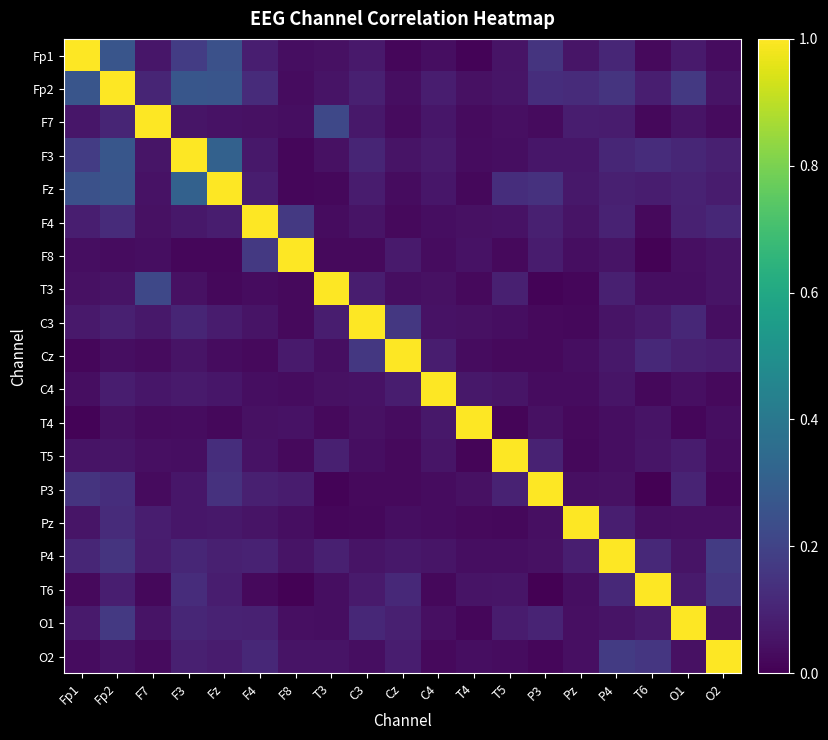

Reading right to left, transcribe all the data shown in this chart.

Fp1: O2=0.0	O1=0.1	T6=0.0	P4=0.1	Pz=0.1	P3=0.2	T5=0.1	T4=0.0	C4=0.0	Cz=0.0	C3=0.1	T3=0.0	F8=0.0	F4=0.1	Fz=0.2	F3=0.2	F7=0.1	Fp2=0.3	Fp1=1.0
Fp2: O2=0.1	O1=0.2	T6=0.1	P4=0.2	Pz=0.1	P3=0.1	T5=0.1	T4=0.0	C4=0.1	Cz=0.0	C3=0.1	T3=0.1	F8=0.0	F4=0.1	Fz=0.3	F3=0.3	F7=0.1	Fp2=1.0	Fp1=0.3
F7: O2=0.0	O1=0.1	T6=0.0	P4=0.1	Pz=0.1	P3=0.0	T5=0.0	T4=0.0	C4=0.1	Cz=0.0	C3=0.1	T3=0.2	F8=0.0	F4=0.0	Fz=0.0	F3=0.1	F7=1.0	Fp2=0.1	Fp1=0.1
F3: O2=0.1	O1=0.1	T6=0.1	P4=0.1	Pz=0.1	P3=0.1	T5=0.0	T4=0.0	C4=0.1	Cz=0.1	C3=0.1	T3=0.0	F8=0.0	F4=0.1	Fz=0.3	F3=1.0	F7=0.1	Fp2=0.3	Fp1=0.2
Fz: O2=0.1	O1=0.1	T6=0.1	P4=0.1	Pz=0.1	P3=0.1	T5=0.1	T4=0.0	C4=0.1	Cz=0.0	C3=0.1	T3=0.0	F8=0.0	F4=0.1	Fz=1.0	F3=0.3	F7=0.0	Fp2=0.3	Fp1=0.2
F4: O2=0.1	O1=0.1	T6=0.0	P4=0.1	Pz=0.1	P3=0.1	T5=0.0	T4=0.0	C4=0.0	Cz=0.0	C3=0.1	T3=0.0	F8=0.2	F4=1.0	Fz=0.1	F3=0.1	F7=0.0	Fp2=0.1	Fp1=0.1
F8: O2=0.1	O1=0.0	T6=0.0	P4=0.1	Pz=0.0	P3=0.1	T5=0.0	T4=0.0	C4=0.0	Cz=0.1	C3=0.0	T3=0.0	F8=1.0	F4=0.2	Fz=0.0	F3=0.0	F7=0.0	Fp2=0.0	Fp1=0.0
T3: O2=0.1	O1=0.0	T6=0.0	P4=0.1	Pz=0.0	P3=0.0	T5=0.1	T4=0.0	C4=0.0	Cz=0.0	C3=0.1	T3=1.0	F8=0.0	F4=0.0	Fz=0.0	F3=0.0	F7=0.2	Fp2=0.1	Fp1=0.0
C3: O2=0.0	O1=0.1	T6=0.1	P4=0.1	Pz=0.0	P3=0.0	T5=0.0	T4=0.0	C4=0.0	Cz=0.2	C3=1.0	T3=0.1	F8=0.0	F4=0.1	Fz=0.1	F3=0.1	F7=0.1	Fp2=0.1	Fp1=0.1
Cz: O2=0.1	O1=0.1	T6=0.1	P4=0.1	Pz=0.0	P3=0.0	T5=0.0	T4=0.0	C4=0.1	Cz=1.0	C3=0.2	T3=0.0	F8=0.1	F4=0.0	Fz=0.0	F3=0.1	F7=0.0	Fp2=0.0	Fp1=0.0
C4: O2=0.0	O1=0.0	T6=0.0	P4=0.1	Pz=0.0	P3=0.0	T5=0.1	T4=0.1	C4=1.0	Cz=0.1	C3=0.0	T3=0.0	F8=0.0	F4=0.0	Fz=0.1	F3=0.1	F7=0.1	Fp2=0.1	Fp1=0.0
T4: O2=0.0	O1=0.0	T6=0.1	P4=0.0	Pz=0.0	P3=0.0	T5=0.0	T4=1.0	C4=0.1	Cz=0.0	C3=0.0	T3=0.0	F8=0.0	F4=0.0	Fz=0.0	F3=0.0	F7=0.0	Fp2=0.0	Fp1=0.0
T5: O2=0.0	O1=0.1	T6=0.1	P4=0.0	Pz=0.0	P3=0.1	T5=1.0	T4=0.0	C4=0.1	Cz=0.0	C3=0.0	T3=0.1	F8=0.0	F4=0.0	Fz=0.1	F3=0.0	F7=0.0	Fp2=0.1	Fp1=0.1
P3: O2=0.0	O1=0.1	T6=0.0	P4=0.0	Pz=0.0	P3=1.0	T5=0.1	T4=0.0	C4=0.0	Cz=0.0	C3=0.0	T3=0.0	F8=0.1	F4=0.1	Fz=0.1	F3=0.1	F7=0.0	Fp2=0.1	Fp1=0.2
Pz: O2=0.0	O1=0.0	T6=0.0	P4=0.1	Pz=1.0	P3=0.0	T5=0.0	T4=0.0	C4=0.0	Cz=0.0	C3=0.0	T3=0.0	F8=0.0	F4=0.1	Fz=0.1	F3=0.1	F7=0.1	Fp2=0.1	Fp1=0.1
P4: O2=0.2	O1=0.1	T6=0.1	P4=1.0	Pz=0.1	P3=0.0	T5=0.0	T4=0.0	C4=0.1	Cz=0.1	C3=0.1	T3=0.1	F8=0.1	F4=0.1	Fz=0.1	F3=0.1	F7=0.1	Fp2=0.2	Fp1=0.1
T6: O2=0.2	O1=0.1	T6=1.0	P4=0.1	Pz=0.0	P3=0.0	T5=0.1	T4=0.1	C4=0.0	Cz=0.1	C3=0.1	T3=0.0	F8=0.0	F4=0.0	Fz=0.1	F3=0.1	F7=0.0	Fp2=0.1	Fp1=0.0
O1: O2=0.0	O1=1.0	T6=0.1	P4=0.1	Pz=0.0	P3=0.1	T5=0.1	T4=0.0	C4=0.0	Cz=0.1	C3=0.1	T3=0.0	F8=0.0	F4=0.1	Fz=0.1	F3=0.1	F7=0.1	Fp2=0.2	Fp1=0.1
O2: O2=1.0	O1=0.0	T6=0.2	P4=0.2	Pz=0.0	P3=0.0	T5=0.0	T4=0.0	C4=0.0	Cz=0.1	C3=0.0	T3=0.1	F8=0.1	F4=0.1	Fz=0.1	F3=0.1	F7=0.0	Fp2=0.1	Fp1=0.0